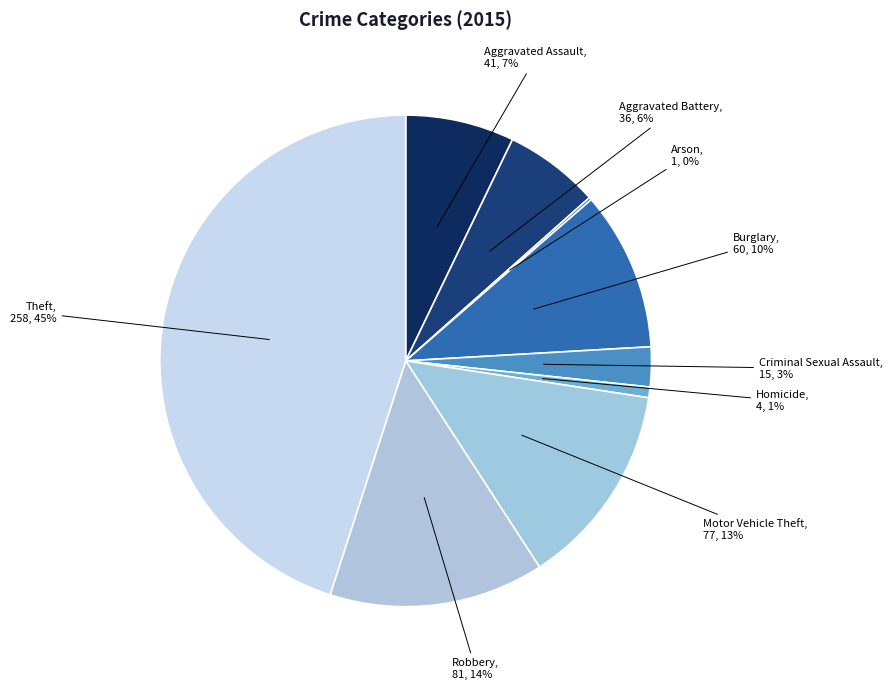

Approximately how many times larger is the value at Theft compared to Robbery?

3.2